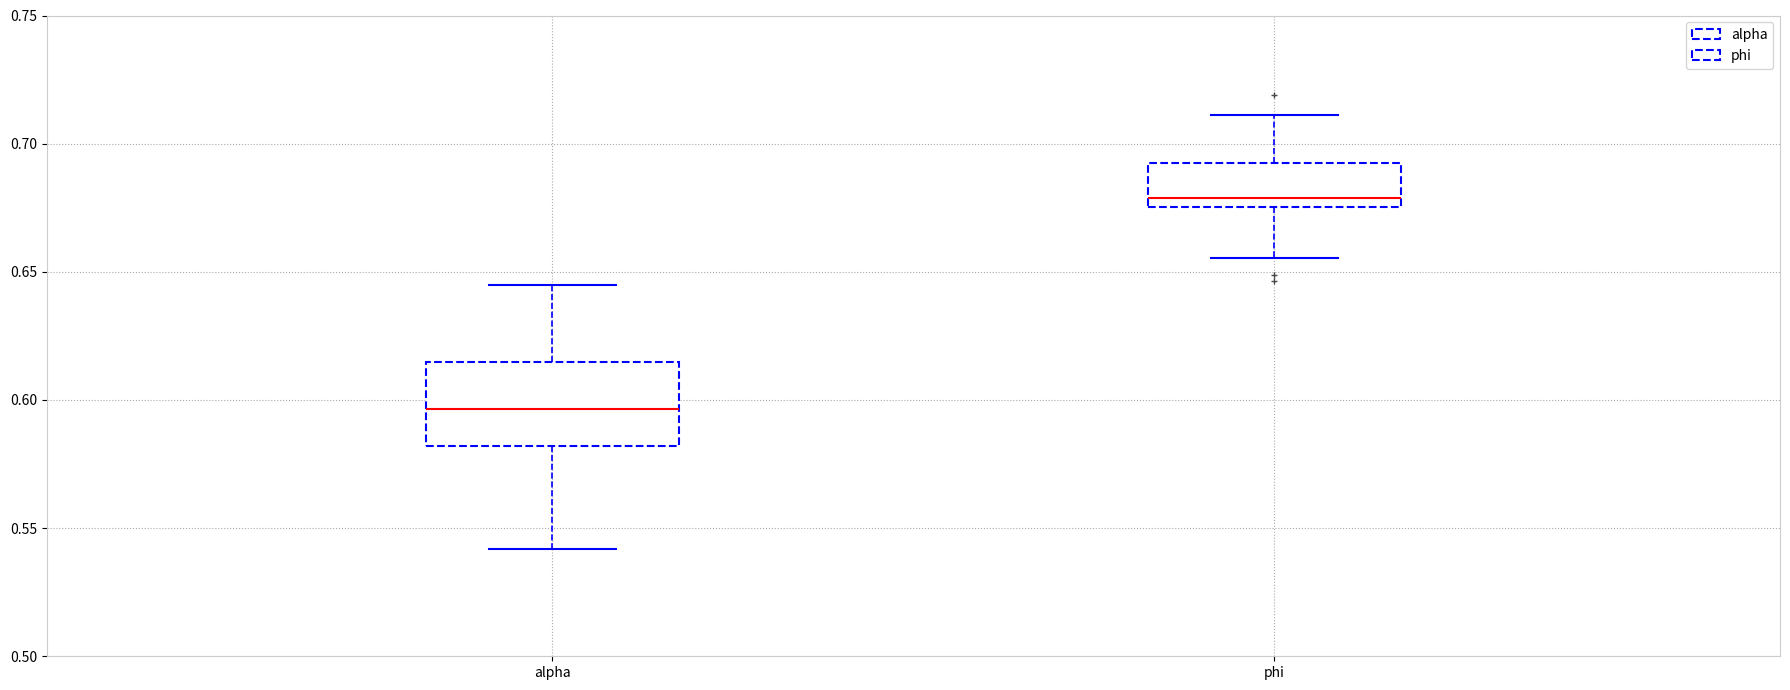

Reading left to right, read every box against the y-axis: the position of its median line, the range the box covers, and the ends of its whiskers. The values are not printed on the chart, so give them approximately, as read against the axis.

alpha: median 0.595, box 0.580 to 0.615, whiskers 0.540 to 0.645
phi: median 0.680, box 0.675 to 0.690, whiskers 0.655 to 0.710